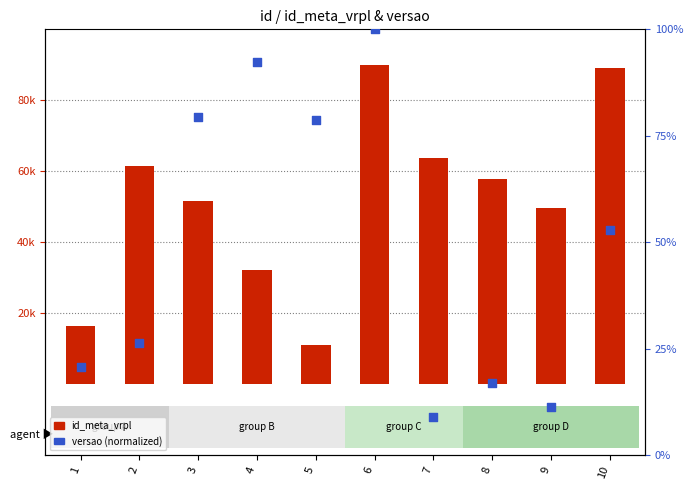

Which series has the widest spread of Y values?

id_meta_vrpl